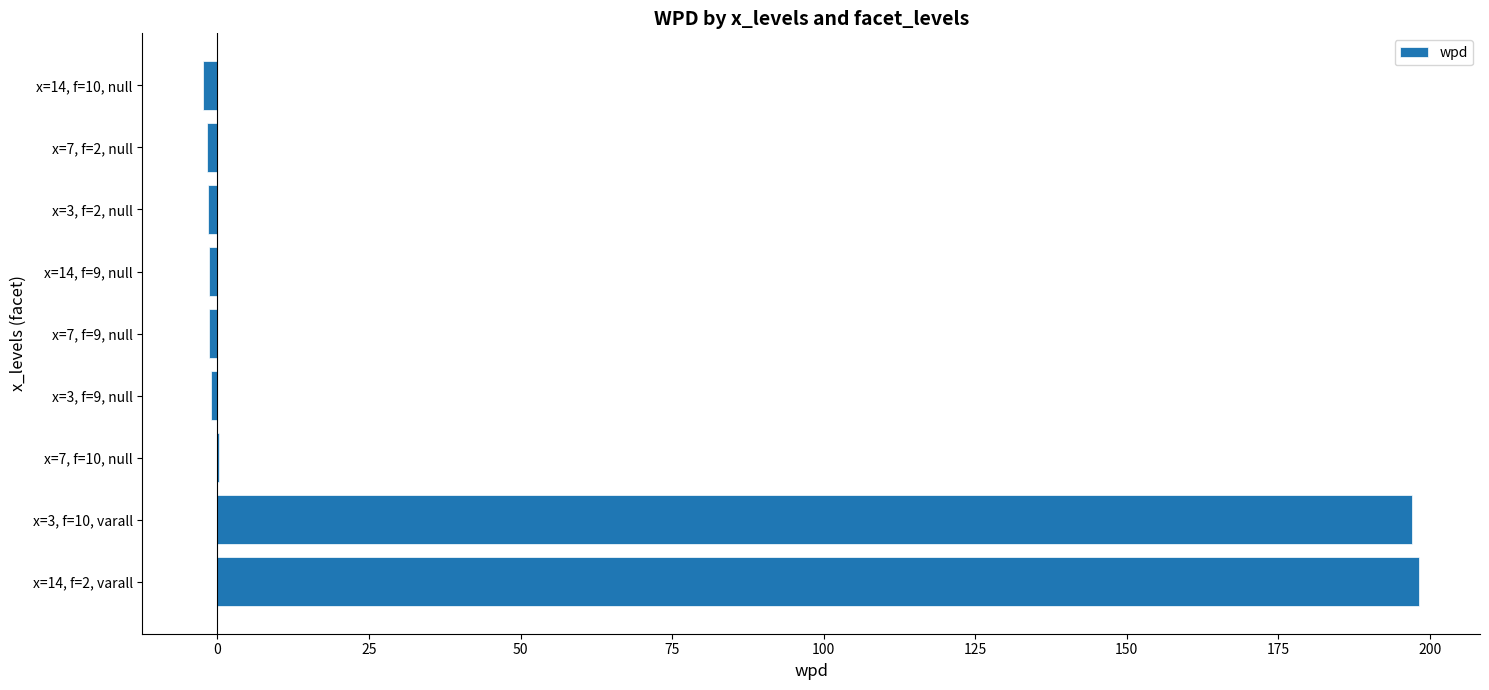

What is the maximum value shown in the chart?

198.3